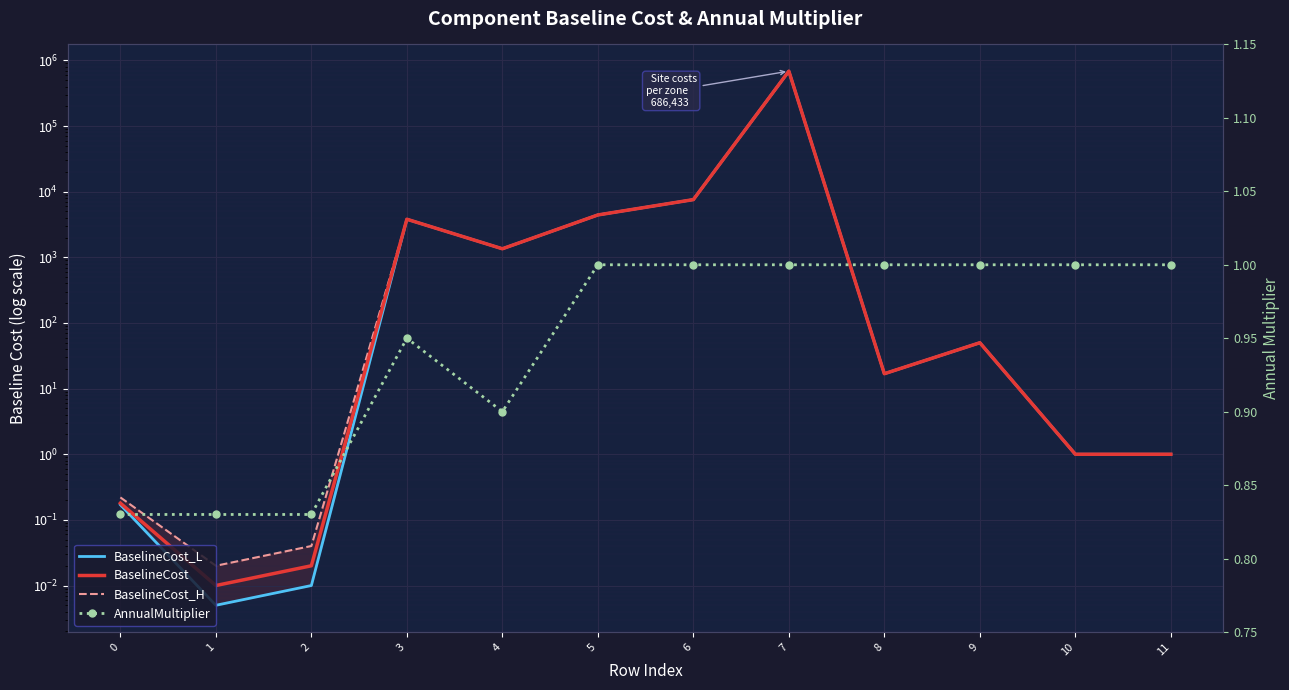

Between 2 and 6, which series saw the biggest shift?

BaselineCost_L